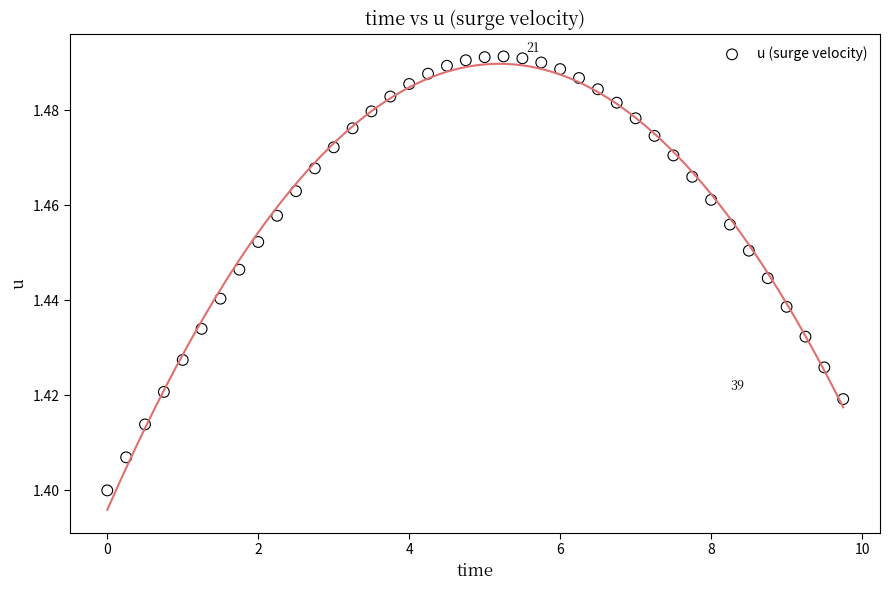

What is the range of X values (max minus min)?

9.8